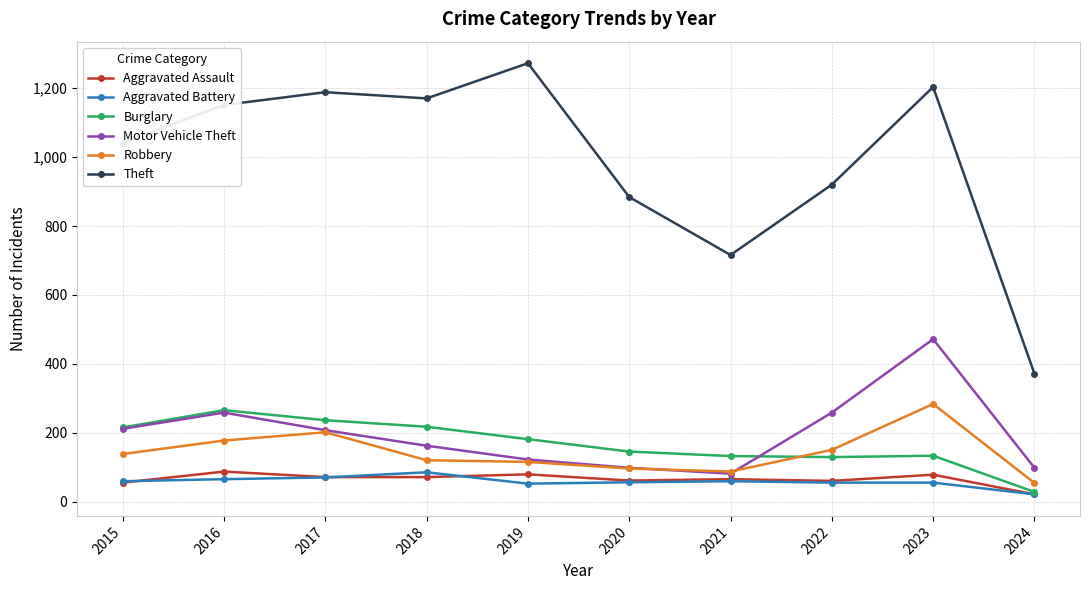

True or false: Motor Vehicle Theft and Theft cross at least once.

False